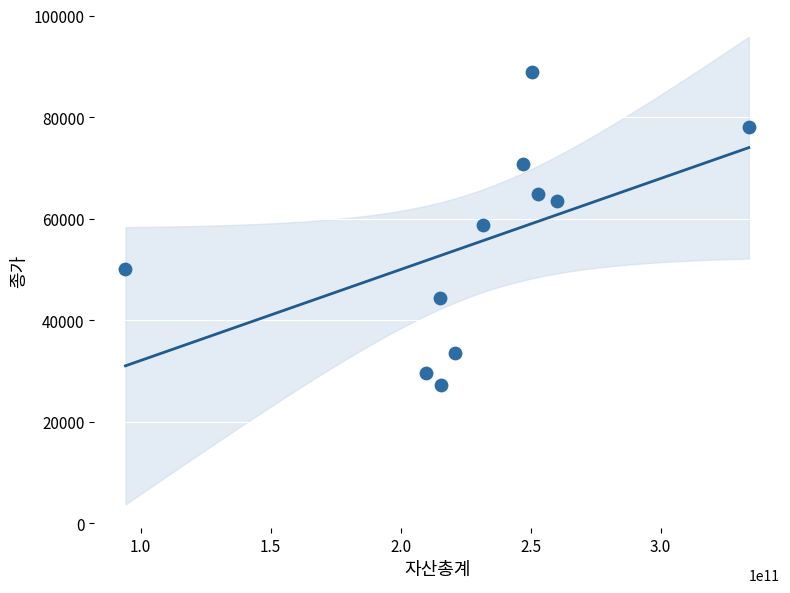

What is the average Y value?

55373